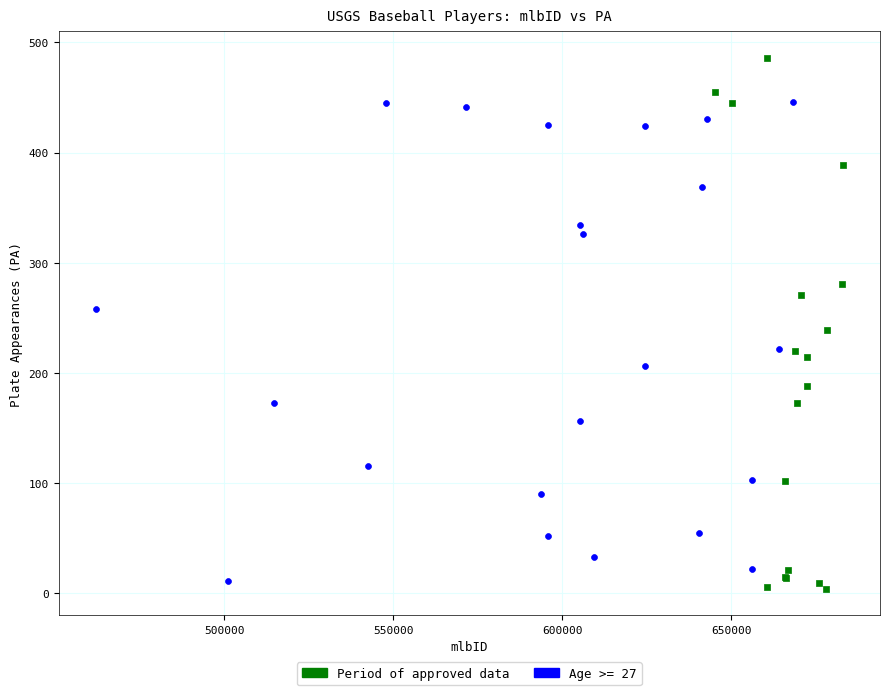

Which series reaches the maximum Y coordinate?

Period of approved data